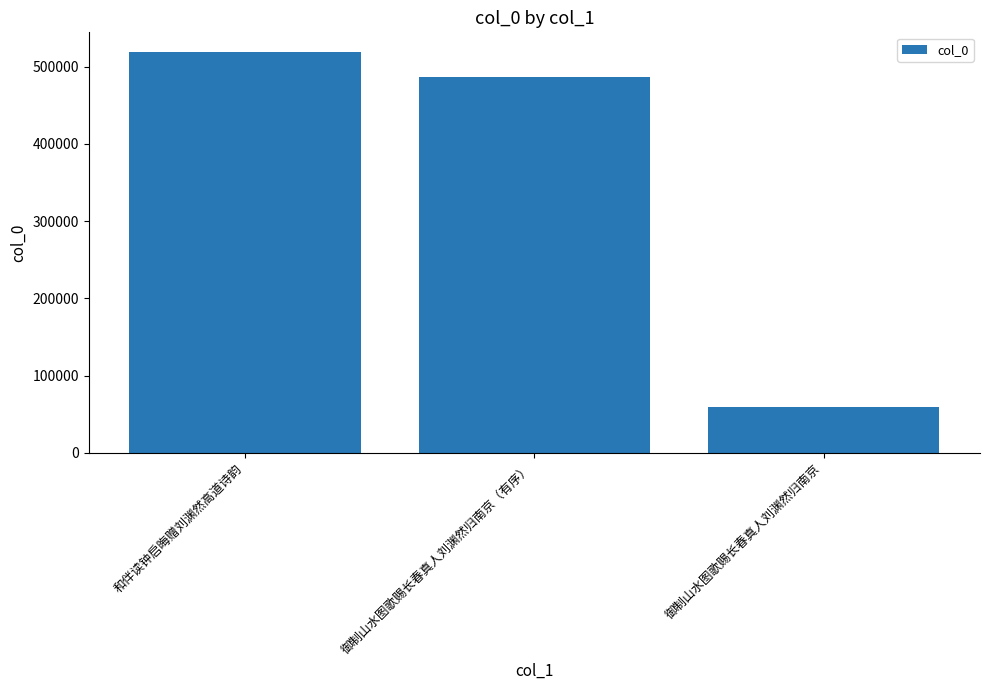

List the labels in order of value, smallest first.

御制山水图歌赐长春真人刘渊然归南京, 御制山水图歌赐长春真人刘渊然归南京（有序）, 和伴读钟启晦赠刘渊然高道诗韵